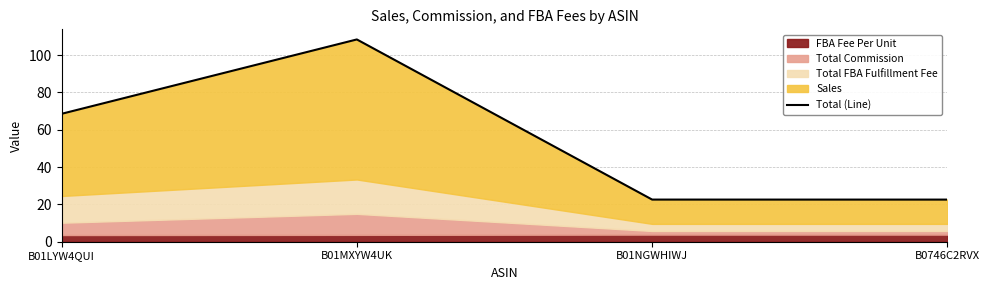

Which category has the highest value across all series?

B01MXYW4UK